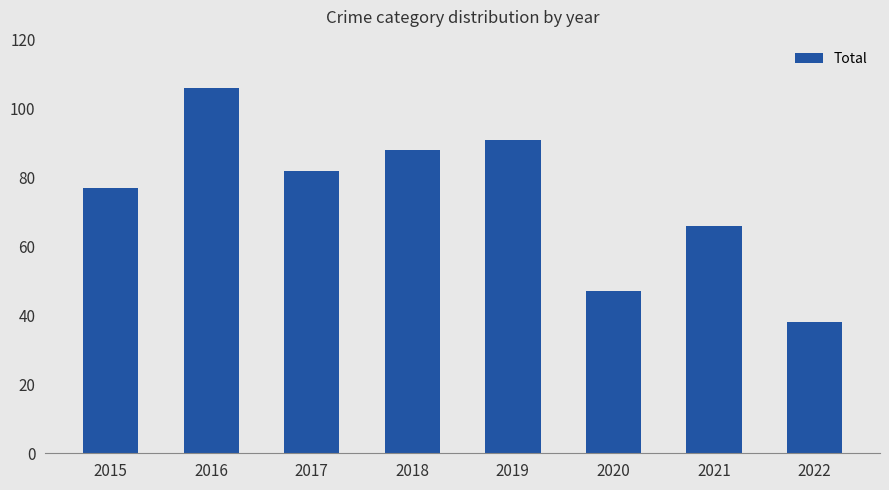

Reading left to right, extract all data points from this chart.

77	106	82	88	91	47	66	38